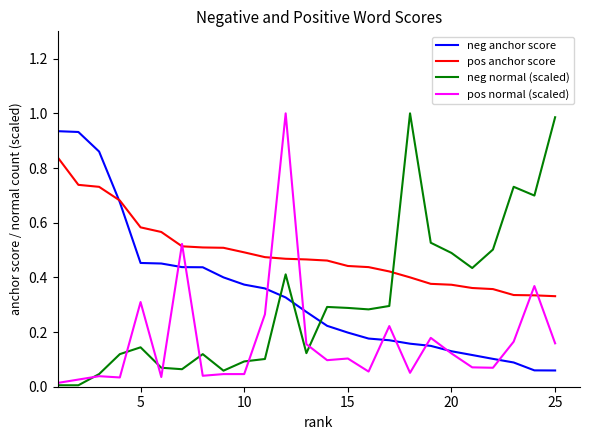

Which series ends up on top after the final intersection of pos anchor score and neg normal (scaled)?

neg normal (scaled)